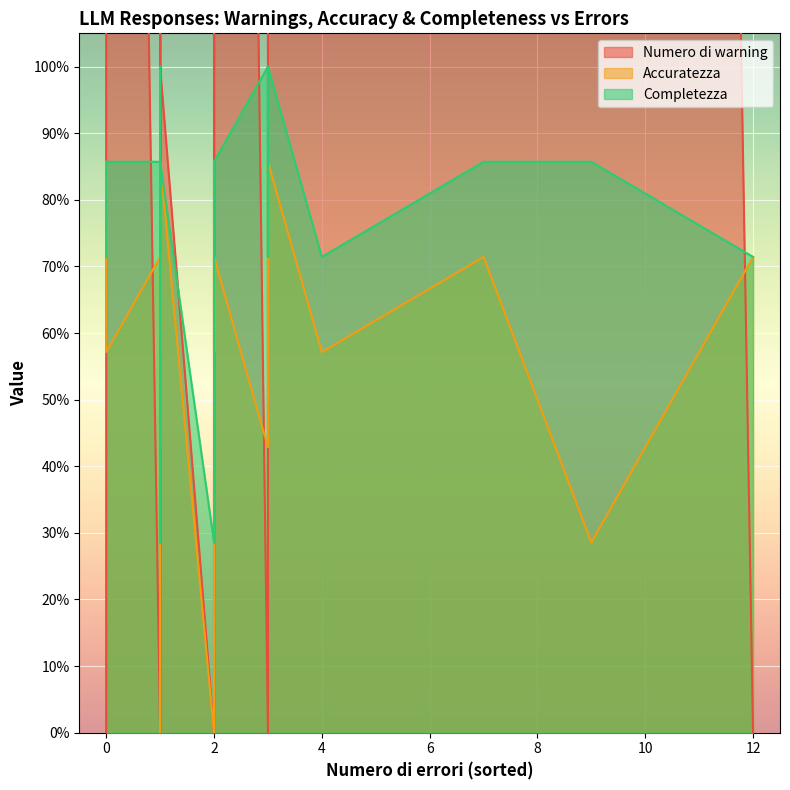

What is the difference between the maximum and minimum values in the Numero di warning series?

23.0